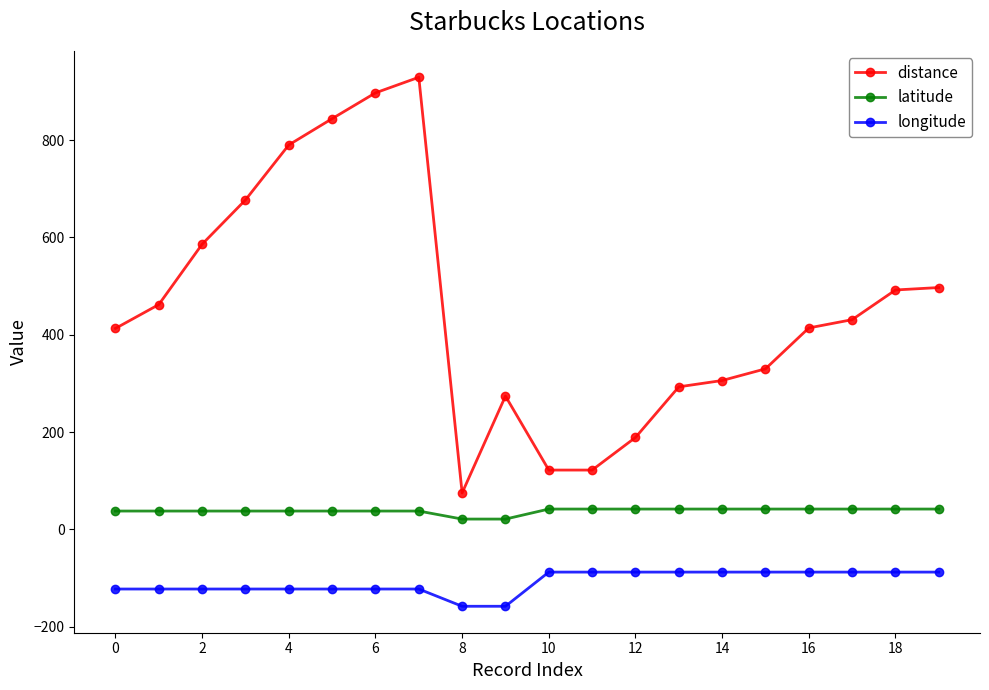

Does the chart have visible grid lines?

No